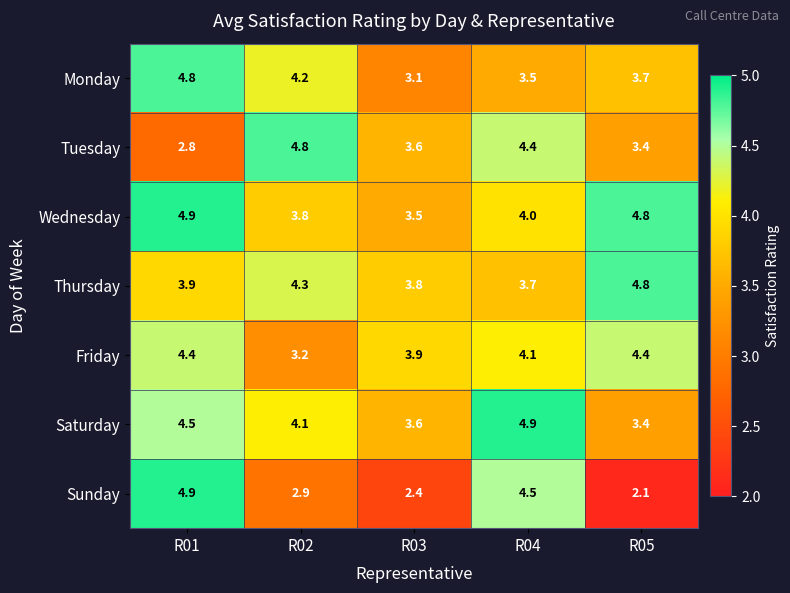

The Thursday series shows 1.8 at R01. True or false?

False